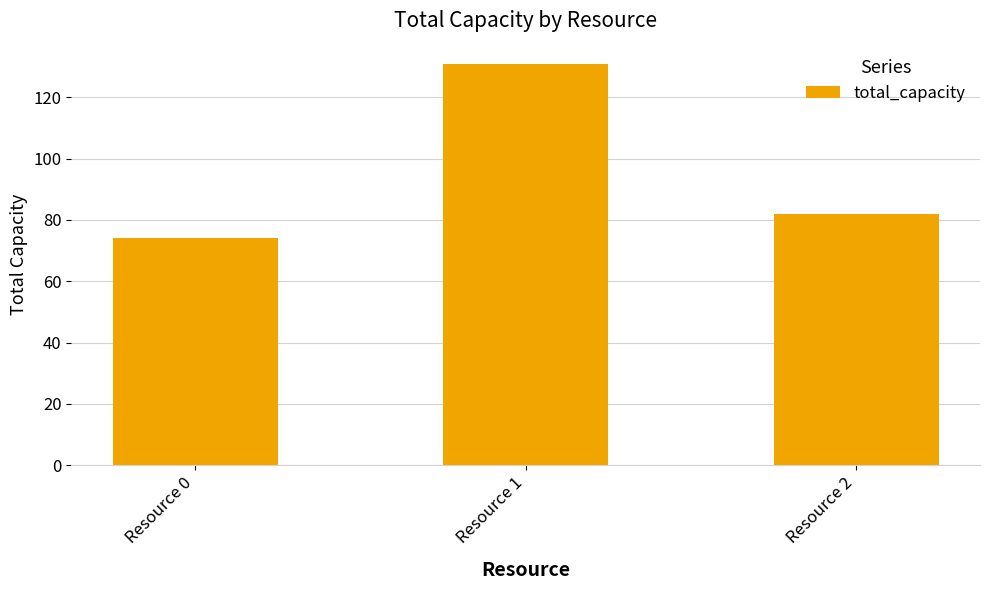

Which category has the lowest value across all series?

Resource 0